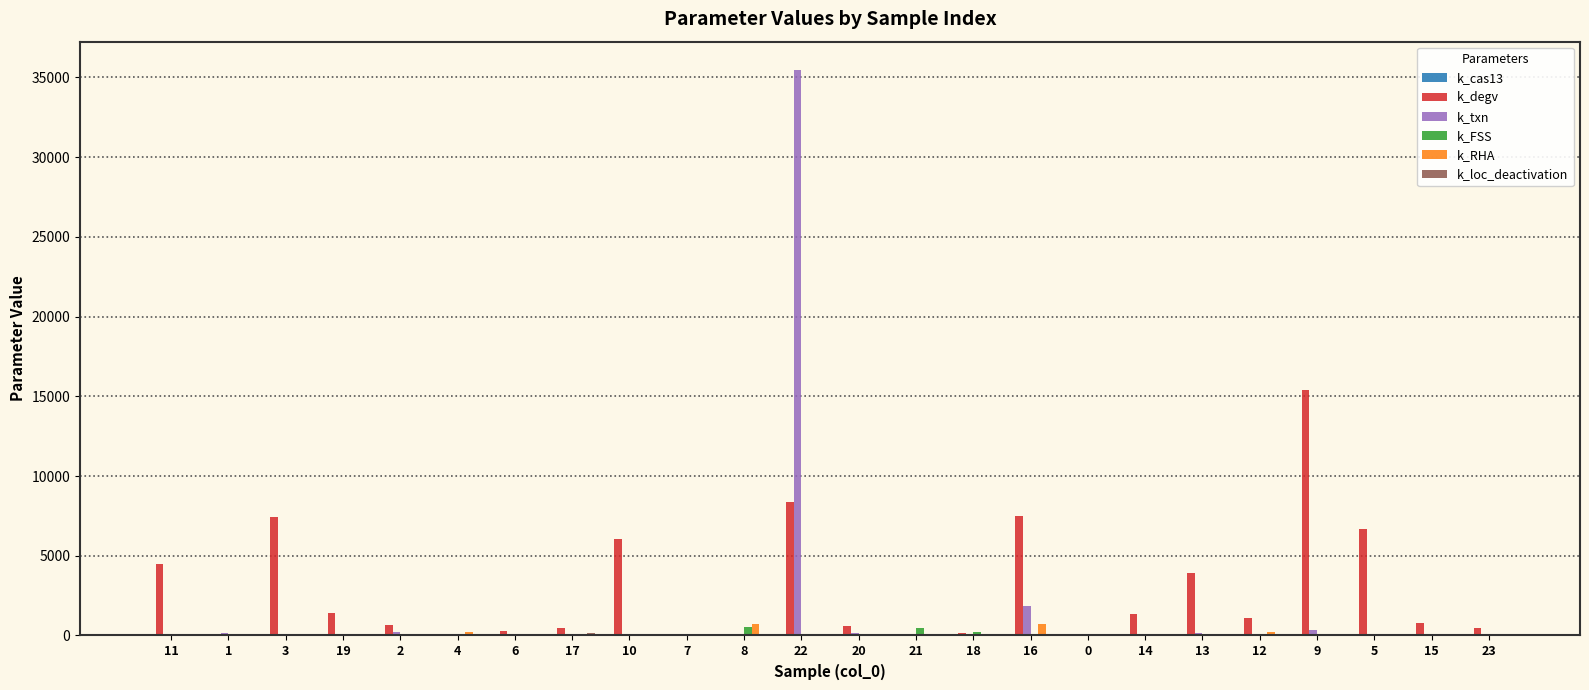

At which category is the sum across all series the highest?

22